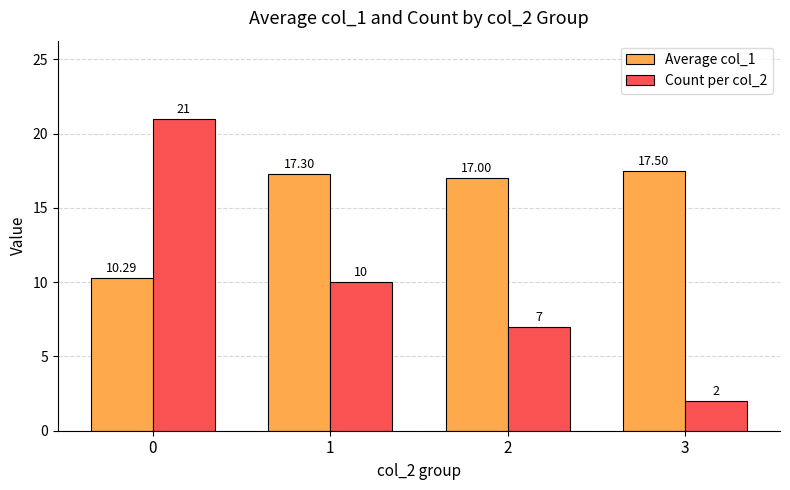

How many groups of bars are there?

4